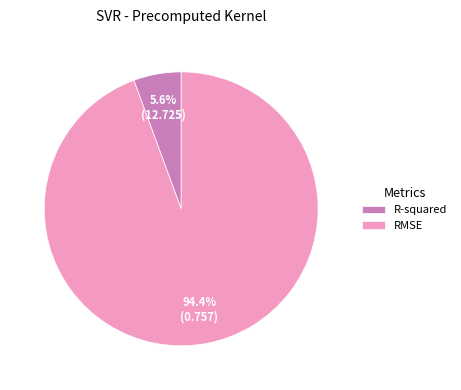

Is the sum of RMSE and R-squared greater than half?

Yes